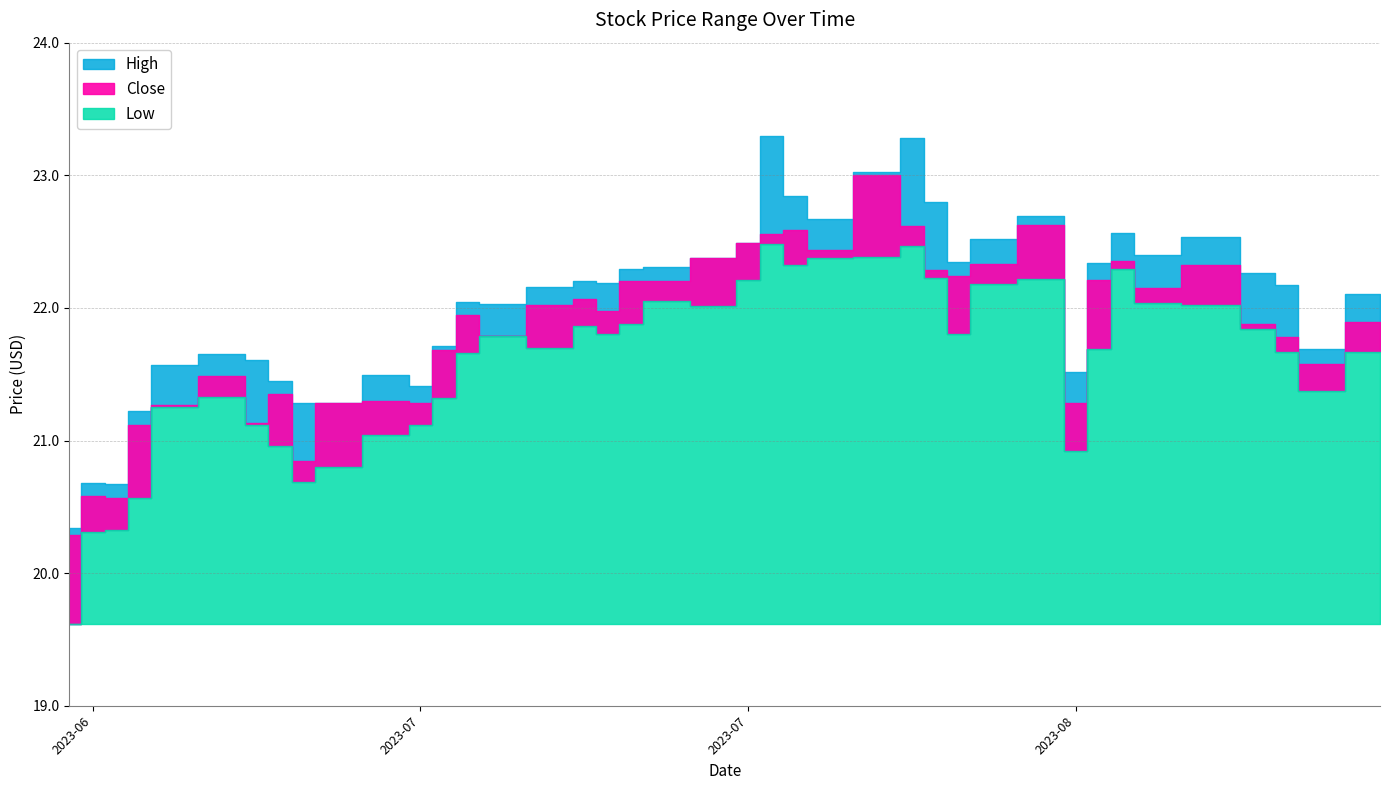

The Close series shows 15.8 at 2023-07-26. True or false?

False